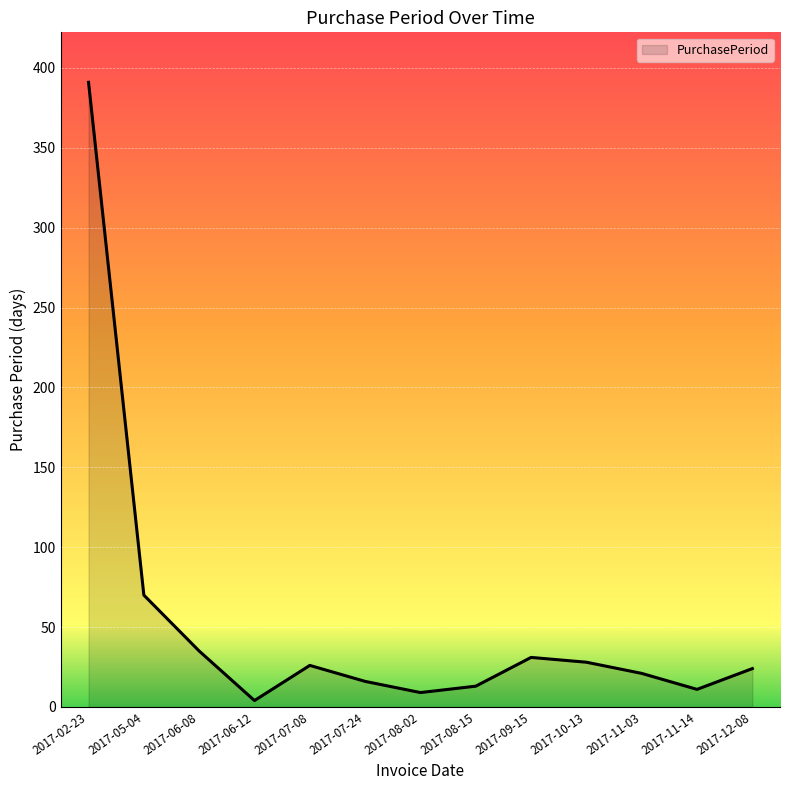

What is the change in value from 2017-02-23 to 2017-07-08?

-365